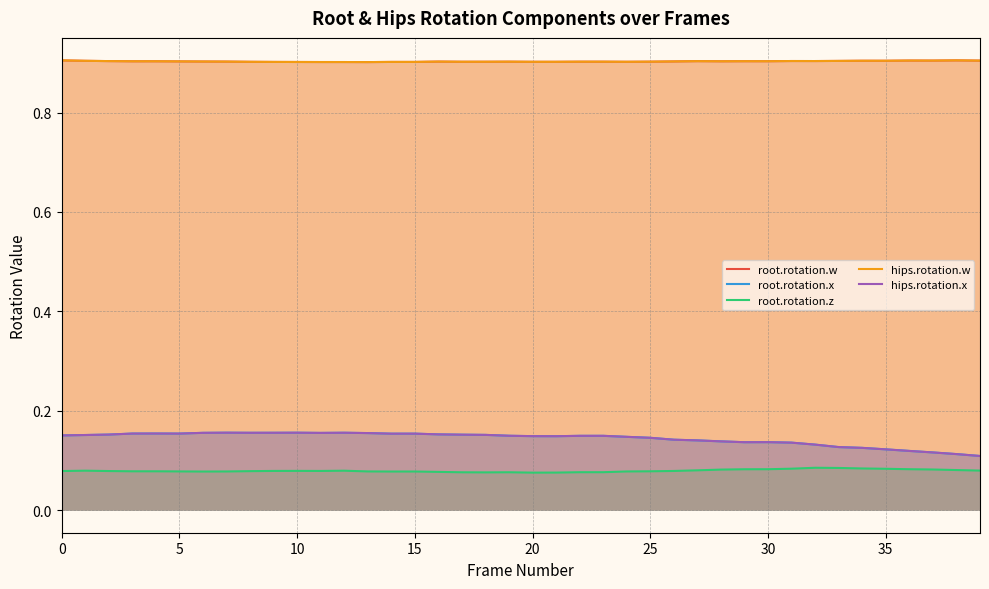

What is the highest value of the root.rotation.x series?

0.2